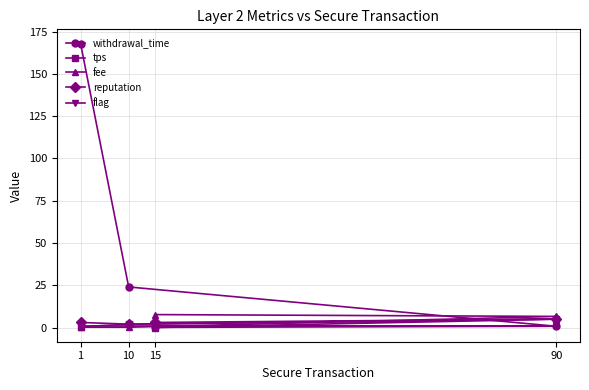

What is the value of the reputation point at the 4th from the left?

5.0